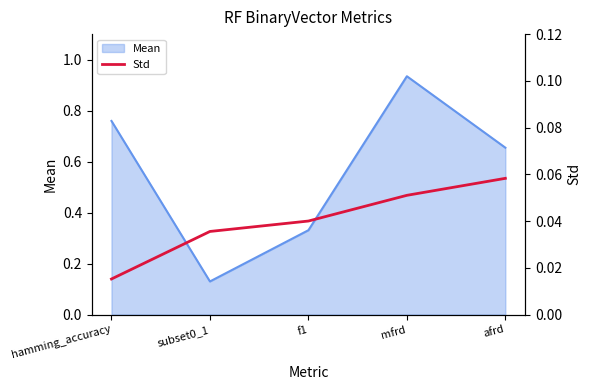

The chart shows a value of 0.0 at subset0_1. True or false?

False